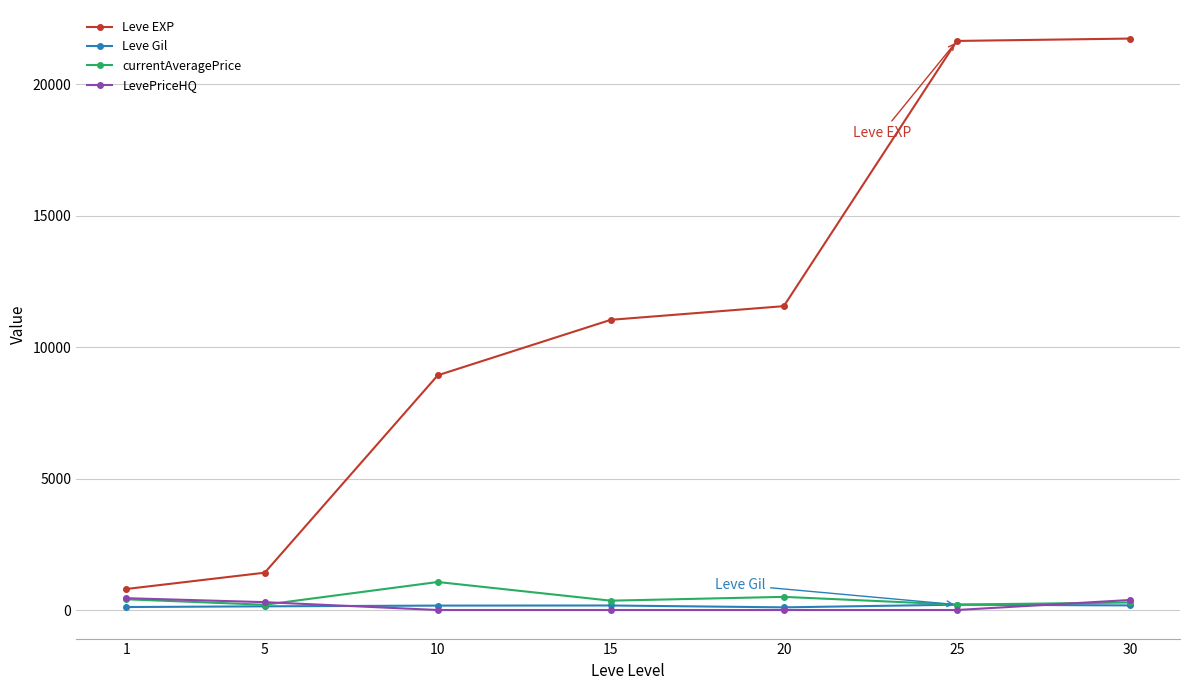

Which series has the largest range (max minus min)?

Leve EXP